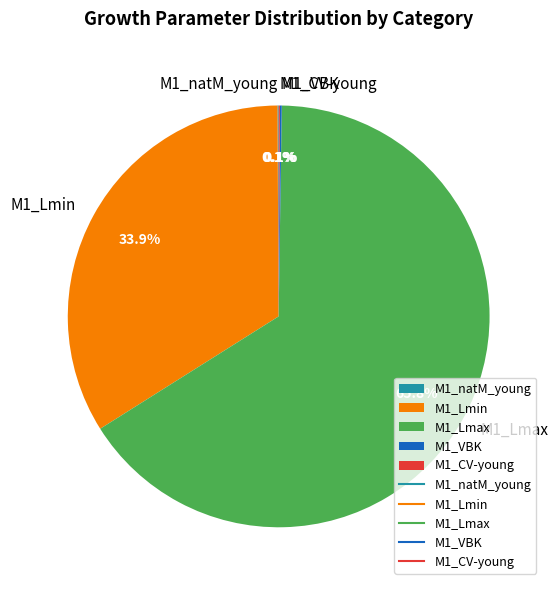

Which category has the biggest portion of the pie?

M1_Lmax